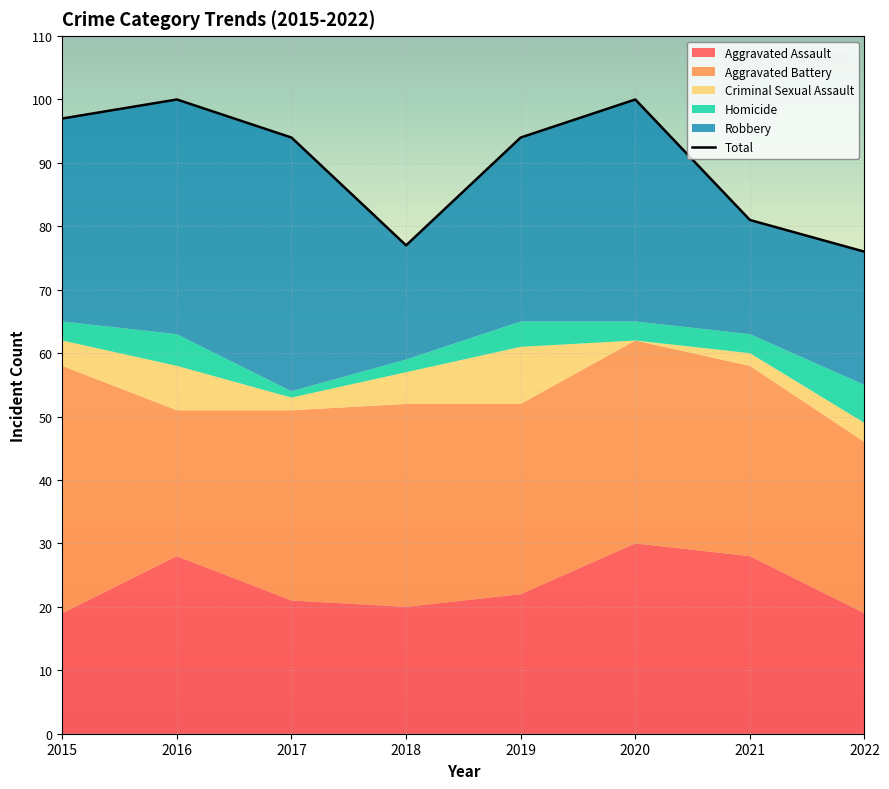

Reading left to right, what are all the values shown in this chart?

2015=97	2016=100	2017=94	2018=77	2019=94	2020=100	2021=81	2022=76